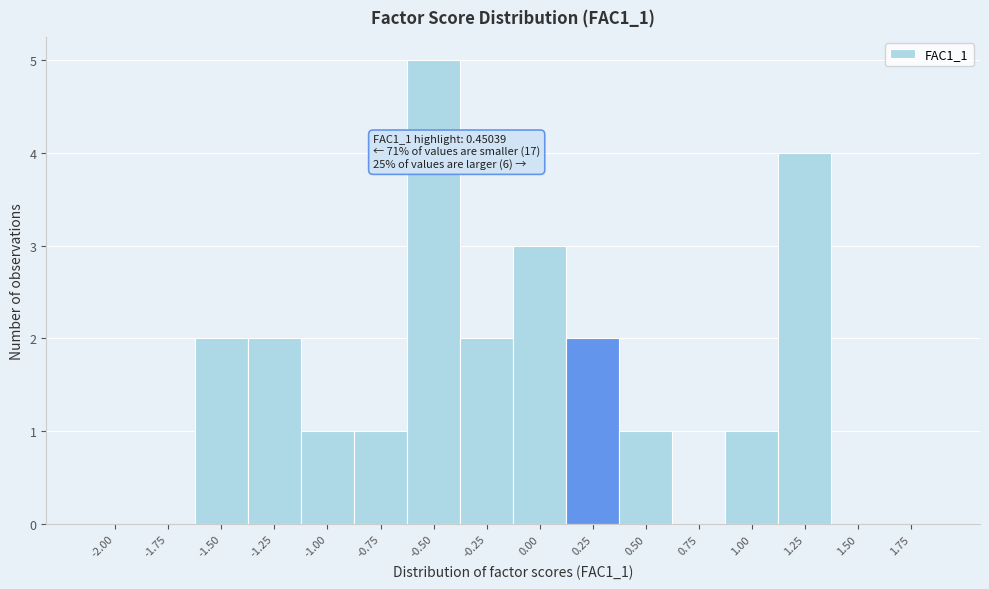

Reading right to left, transcribe all the data shown in this chart.

1.75=0	1.50=0	1.25=4	1.00=1	0.75=0	0.50=1	0.25=2	0.00=3	-0.25=2	-0.50=5	-0.75=1	-1.00=1	-1.25=2	-1.50=2	-1.75=0	-2.00=0